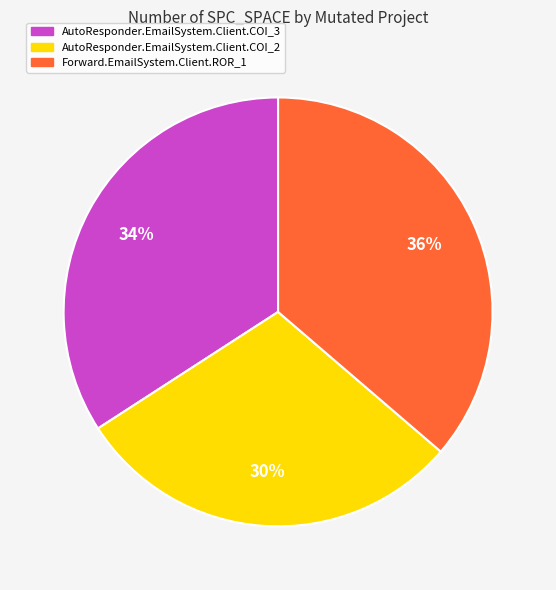

To the nearest percent, what portion does AutoResponder.EmailSystem.Client.COI_3 represent?

34%